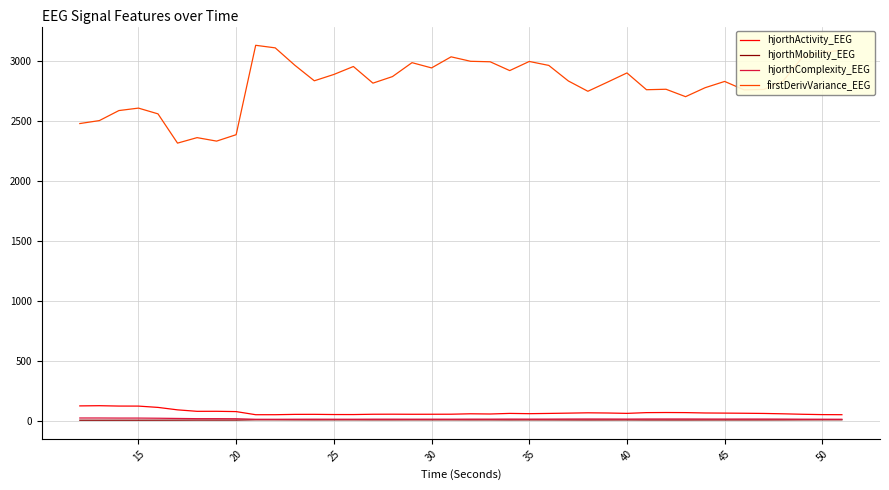

Does the chart have visible grid lines?

Yes